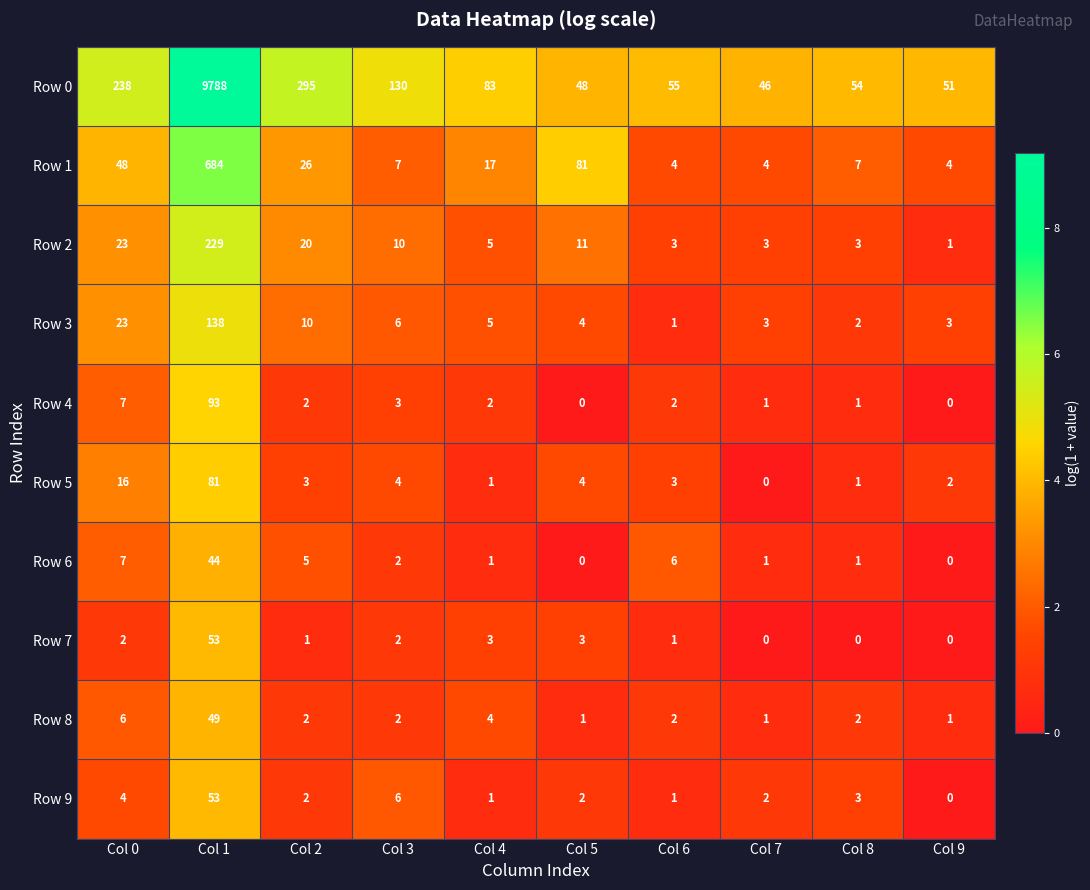

What is the average value of the Row 9 series?

7